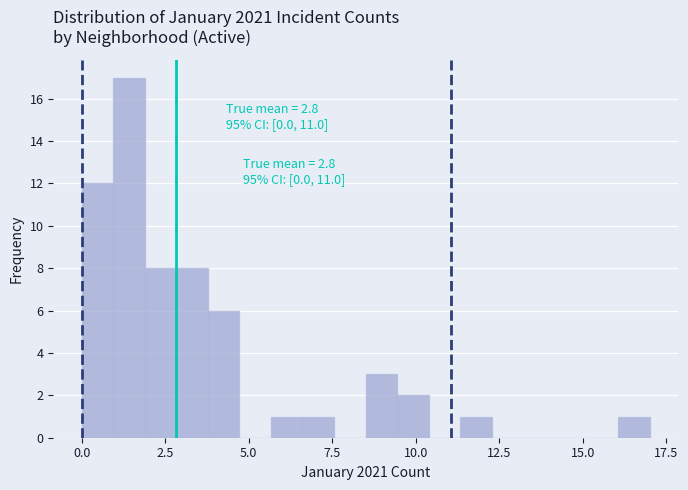

Around what value on the x-axis is the tallest bar? Give the approximate position of its centre, as read against the axis.

1.5